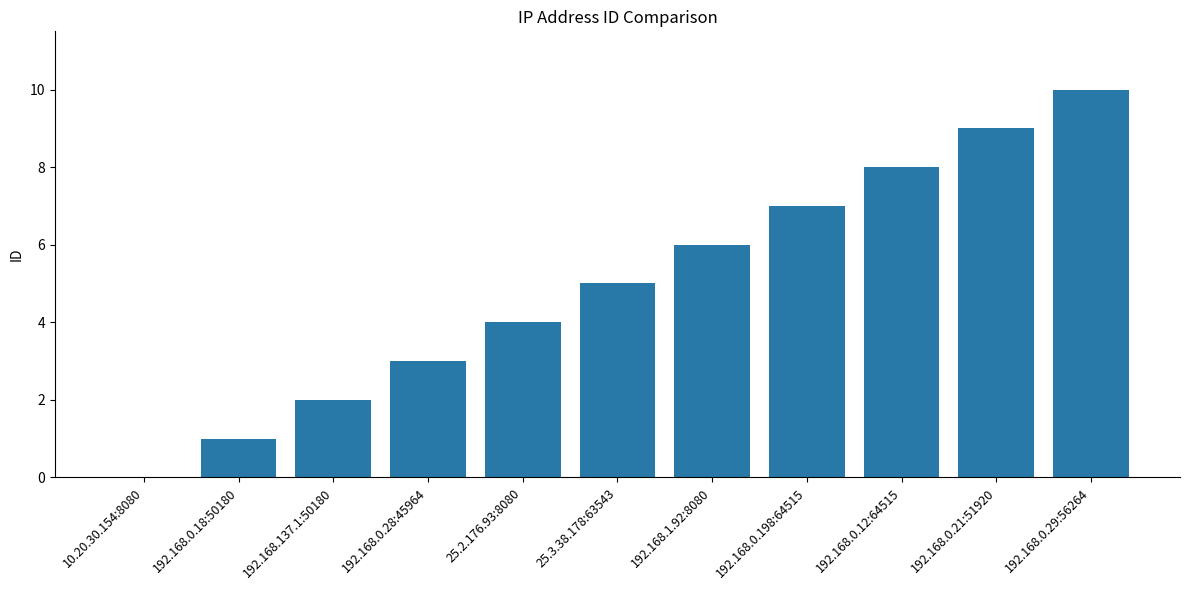

What is the ratio of the value at 192.168.0.12:64515 to the value at 192.168.1.92:8080?

1.3